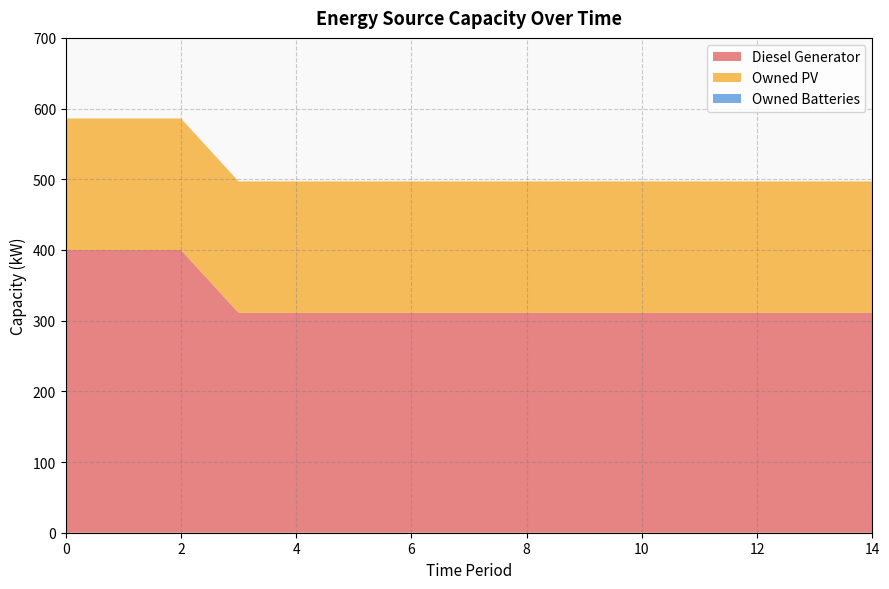

Reading right to left, transcribe all the data shown in this chart.

Diesel Generator: 14=311	13=311	12=311	11=311	10=311	9=311	8=311	7=311	6=311	5=311	4=311	3=311	2=400	1=400	0=400
Owned PV: 14=186	13=186	12=186	11=186	10=186	9=186	8=186	7=186	6=186	5=186	4=186	3=186	2=186	1=186	0=186
Owned Batteries: 14=0	13=0	12=0	11=0	10=0	9=0	8=0	7=0	6=0	5=0	4=0	3=0	2=0	1=0	0=0